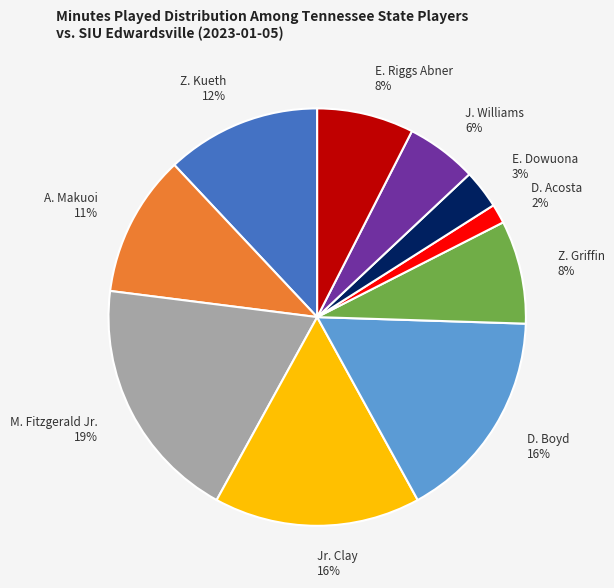

To the nearest percent, what percentage of the pie is E. Dowuona?

3%